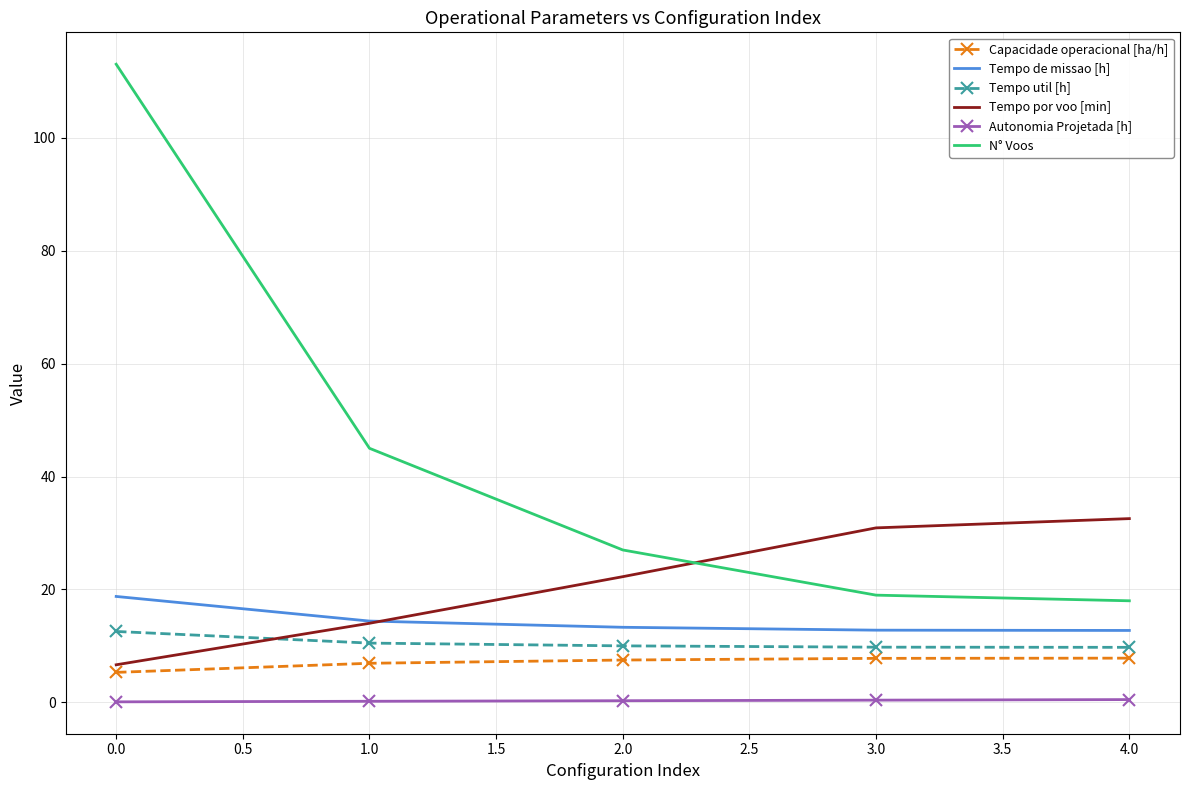

True or false: Autonomia Projetada [h] and Tempo de missao [h] intersect in this chart.

False